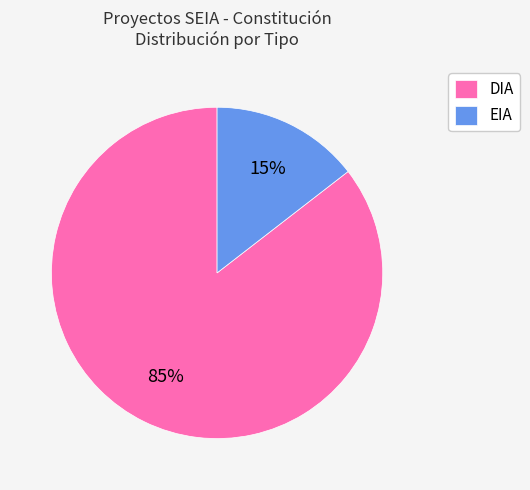

Rank the categories by value from lowest to highest.

EIA, DIA